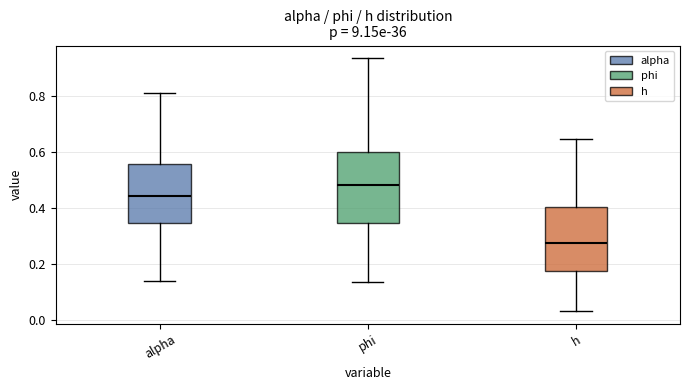

Reading left to right, read every box against the y-axis: the position of its median line, the range the box covers, and the ends of its whiskers. The values are not printed on the chart, so give them approximately, as read against the axis.

alpha: median 0.44, box 0.34 to 0.56, whiskers 0.14 to 0.80
phi: median 0.48, box 0.34 to 0.60, whiskers 0.14 to 0.94
h: median 0.28, box 0.18 to 0.40, whiskers 0.02 to 0.64